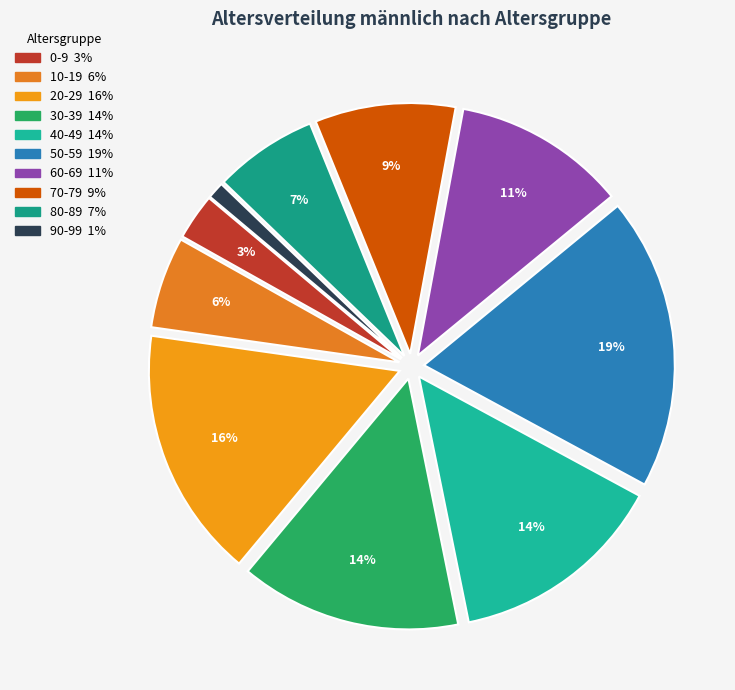

How many segments does this pie chart have?

10